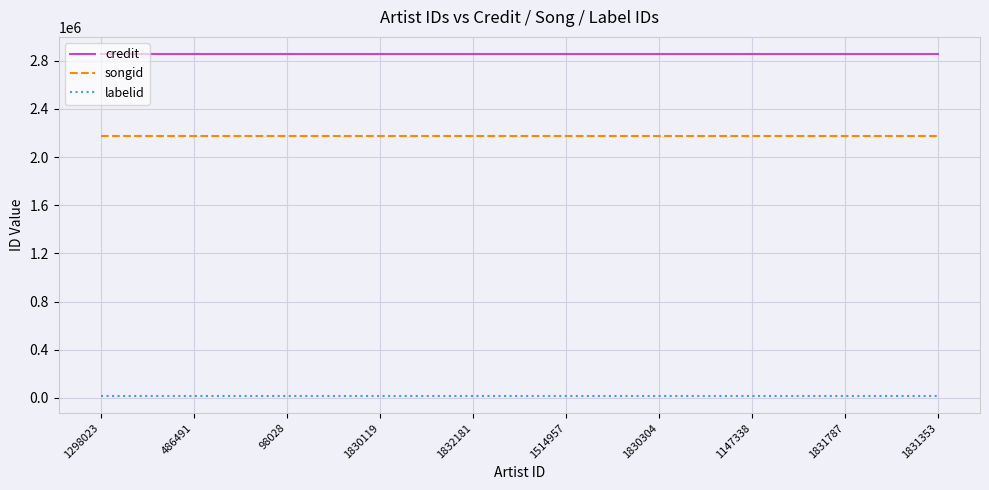

Count the number of data series in this chart.

3